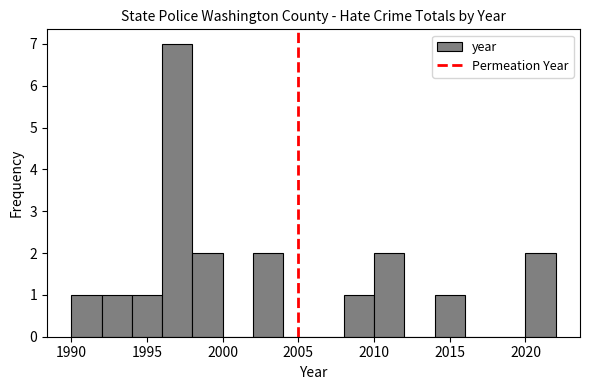

Which range on the x-axis has the tallest bar?

1996 to 1998